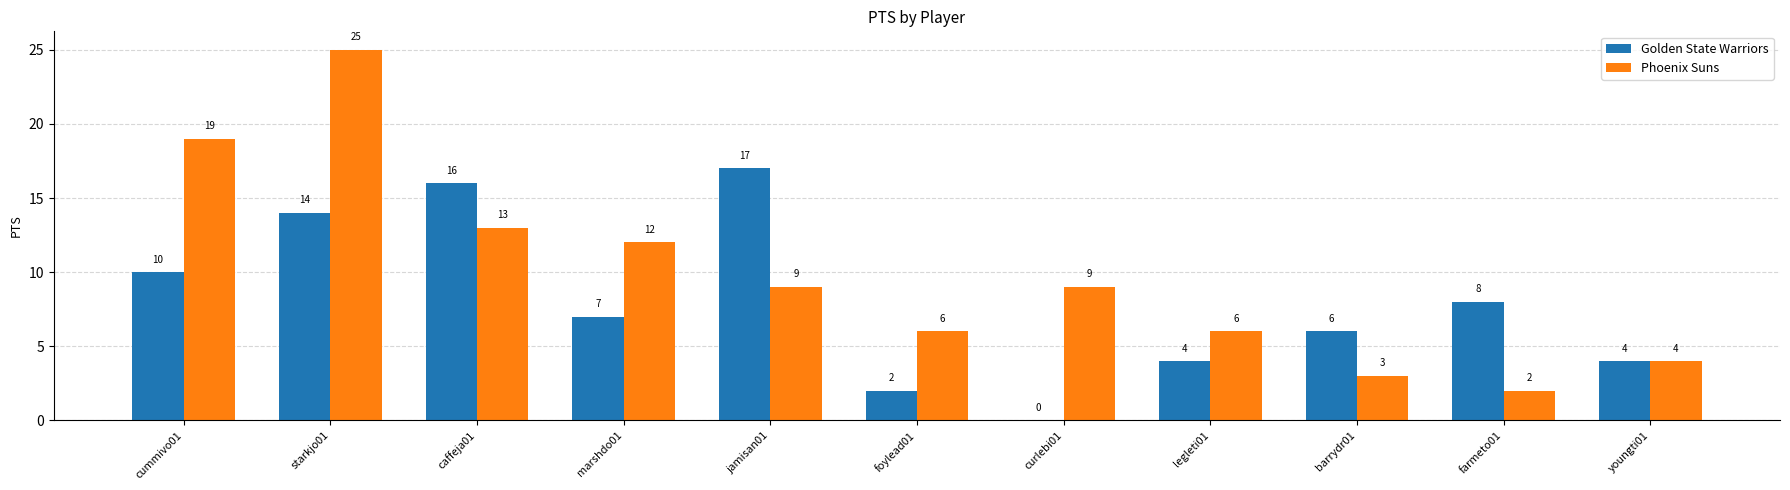

At which category is the sum across all series the highest?

starkjo01